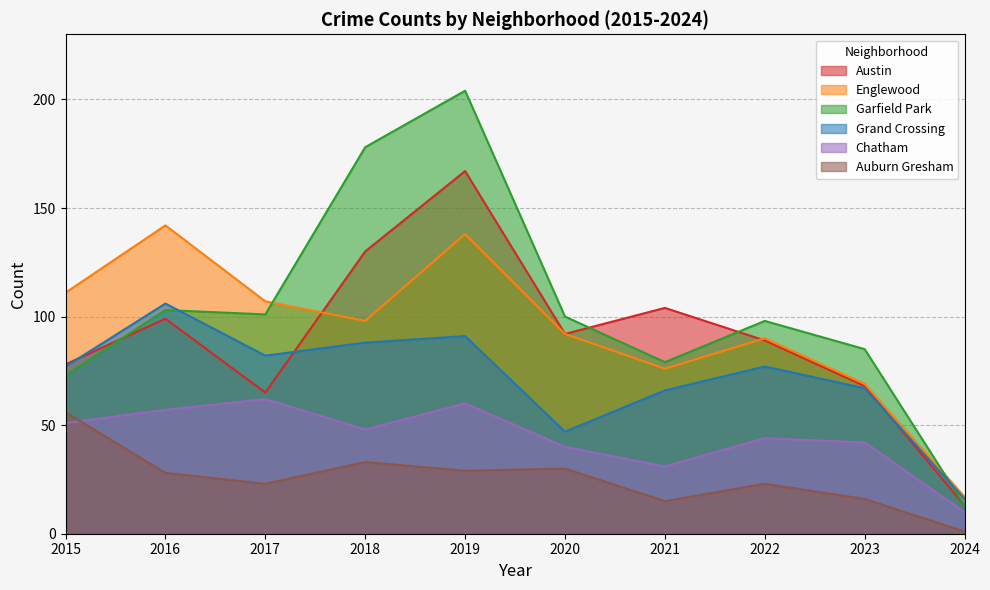

In Austin, how many points are higher than both neighbors (excluding endpoints)?

3